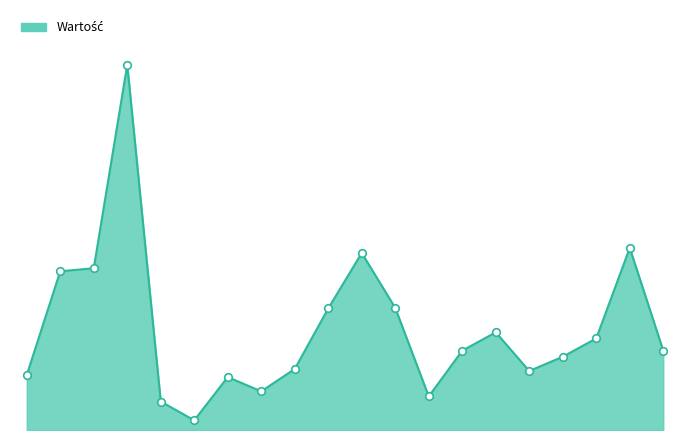

Is this an area chart (filled region under the line)?

Yes